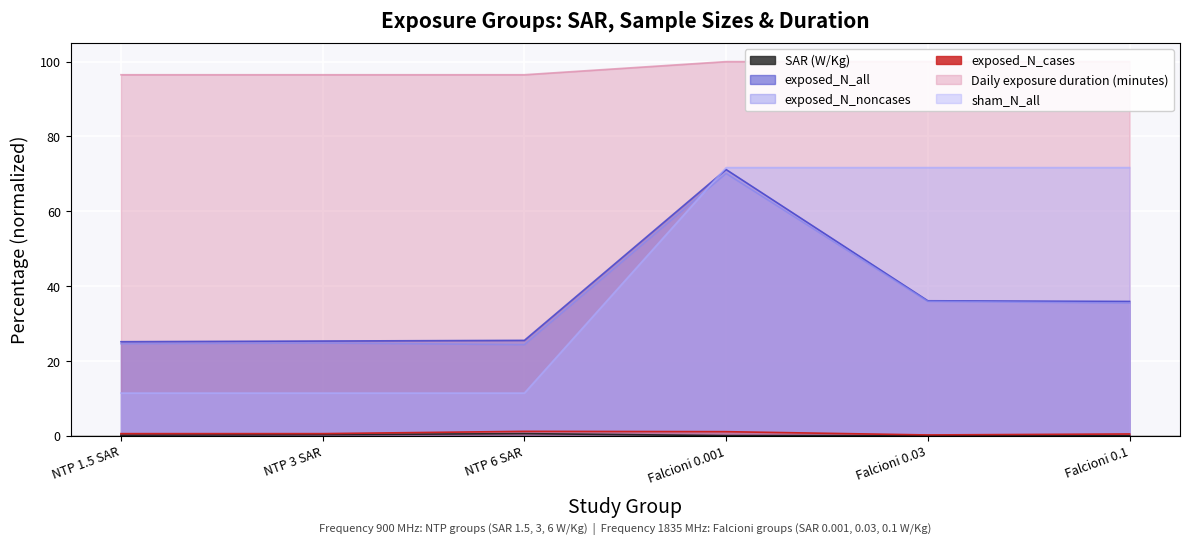

After their last crossing, which series has the higher values: sham_N_all or exposed_N_noncases?

sham_N_all